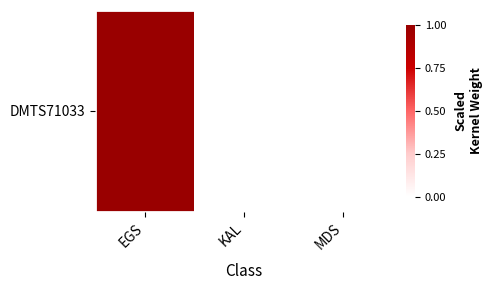

The value at EGS is 2. True or false?

False